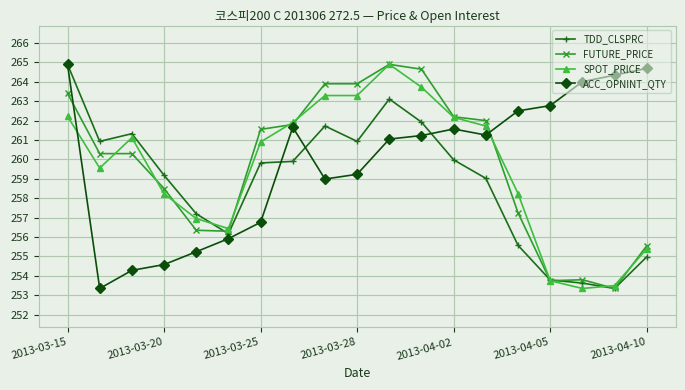

True or false: TDD_CLSPRC has more than 1 points higher than both neighbors.

True